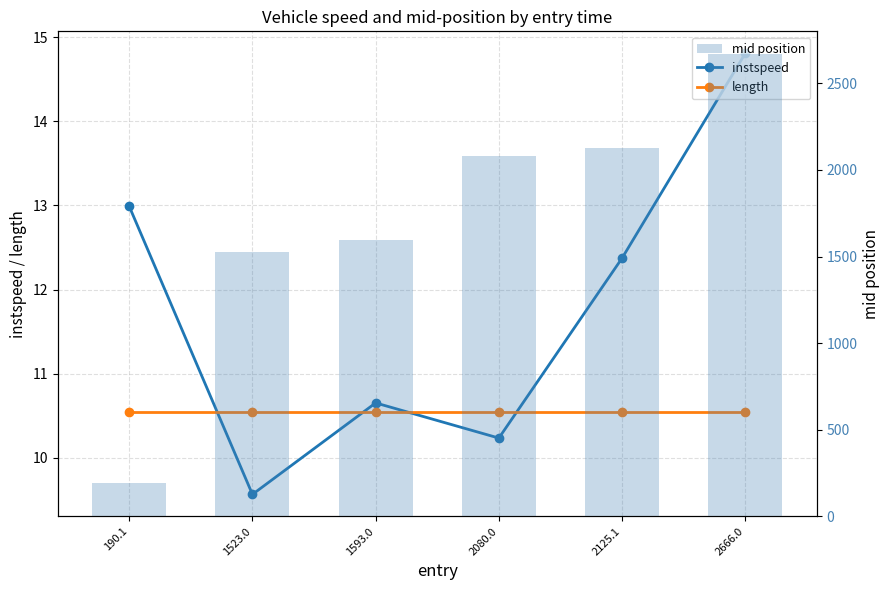

Are the bars grouped side by side (vs. stacked)?

Yes